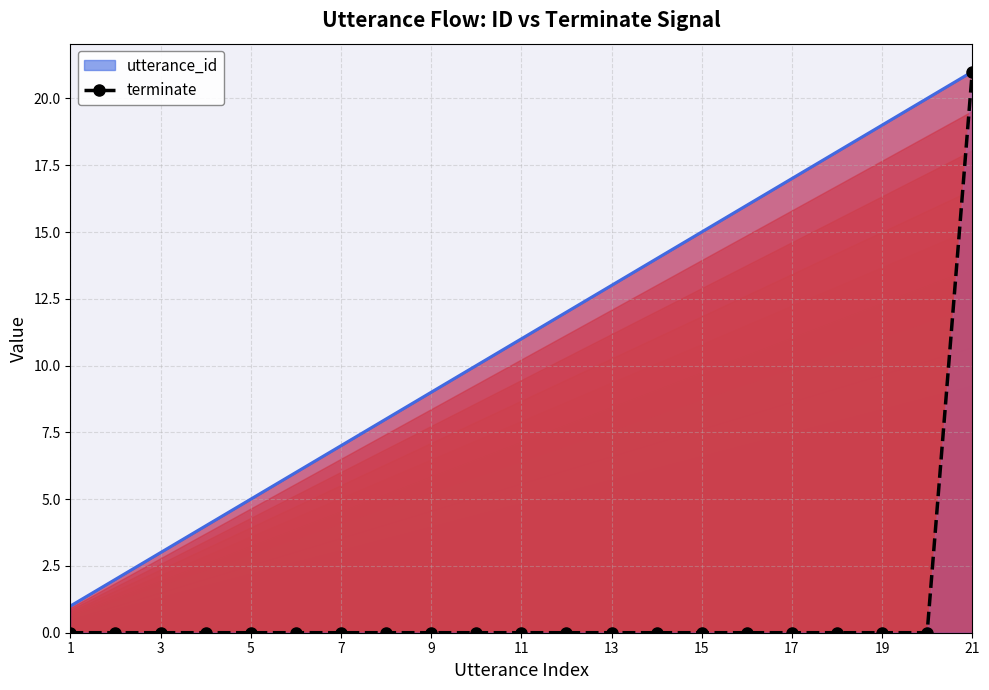

Reading left to right, extract all data points from this chart.

utterance_id: 1	2	3	4	5	6	7	8	9	10	11	12	13	14	15	16	17	18	19	20	21
terminate: 0	0	0	0	0	0	0	0	0	0	0	0	0	0	0	0	0	0	0	0	21